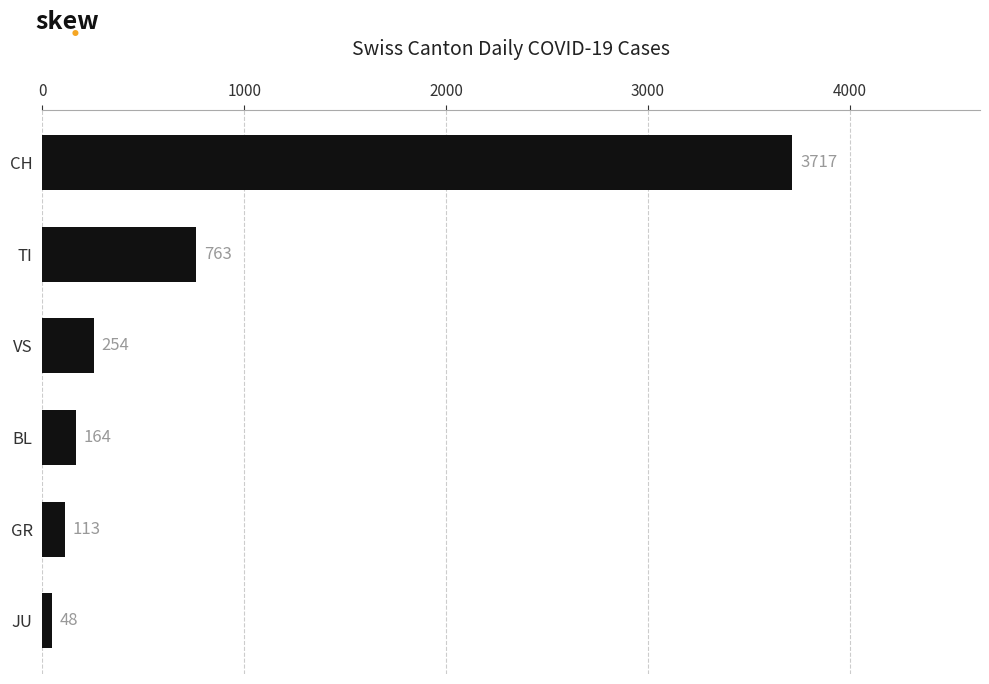

What is the sum of all values?

5059